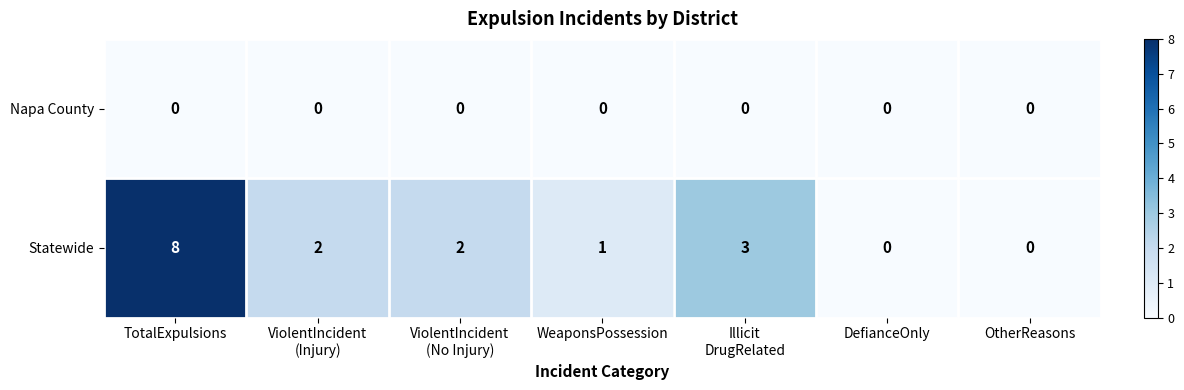

Reading right to left, transcribe all the data shown in this chart.

Napa County: 0	0	0	0	0	0	0
Statewide: 0	0	3	1	2	2	8